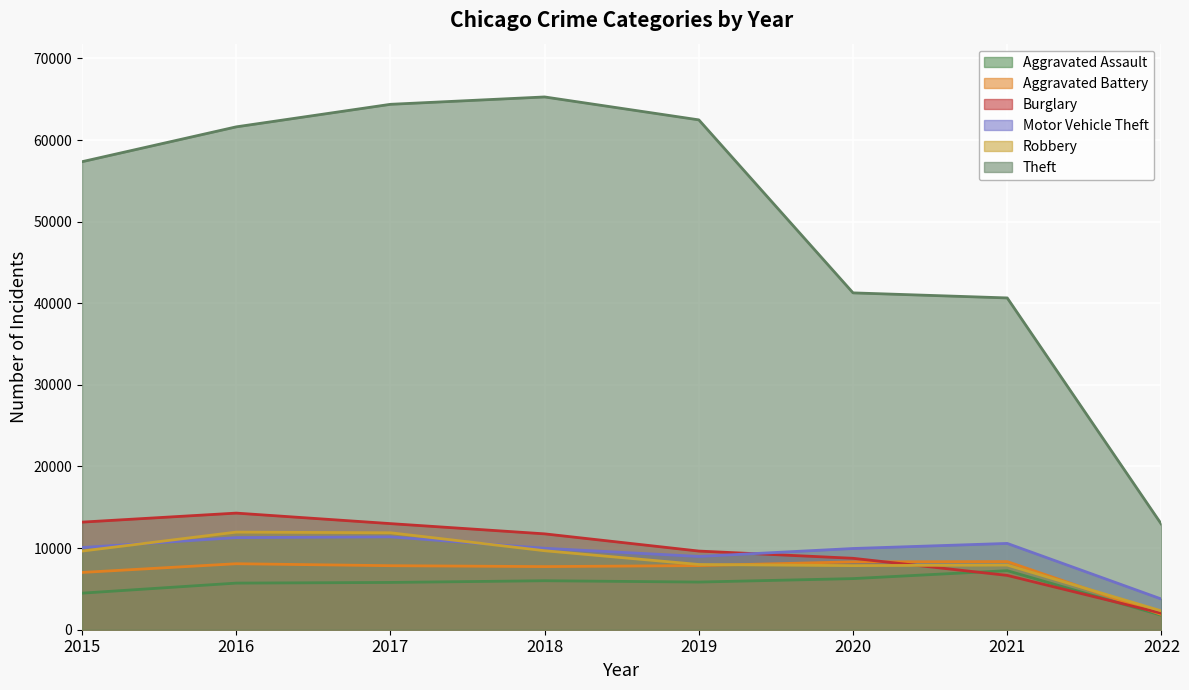

True or false: Theft and Aggravated Assault cross at least once.

False